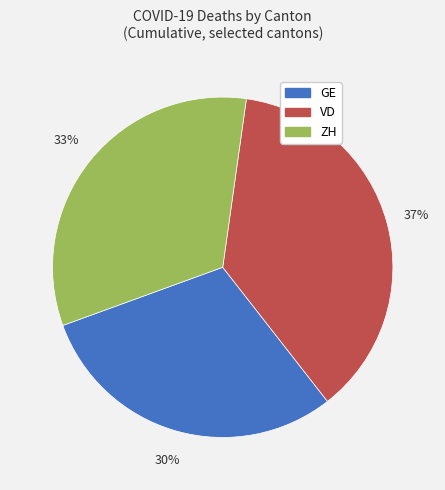

What is the largest slice in the pie chart?

VD